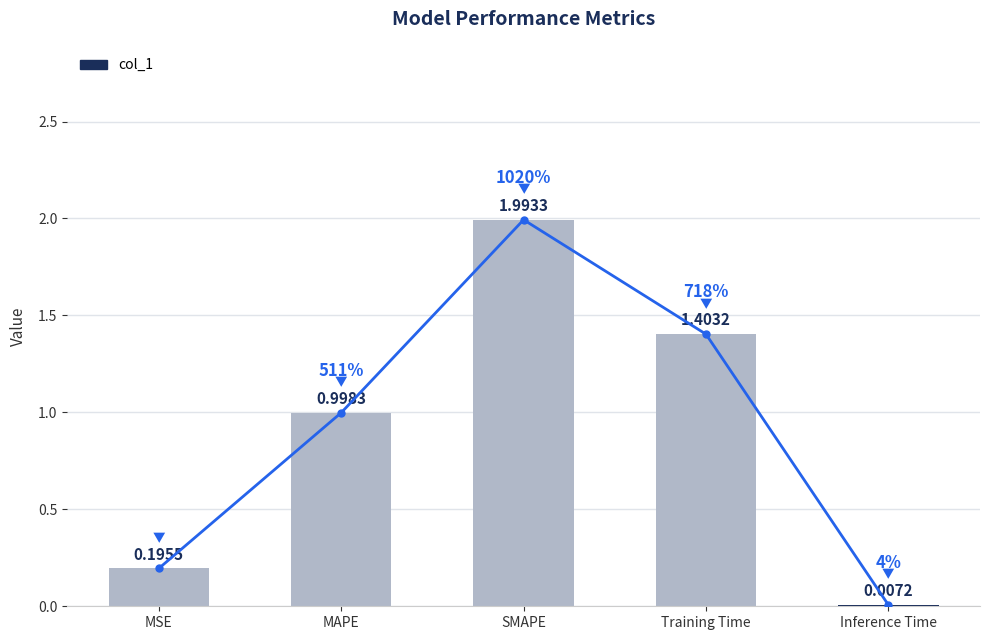

Between Training Time and MSE, which is larger?

Training Time